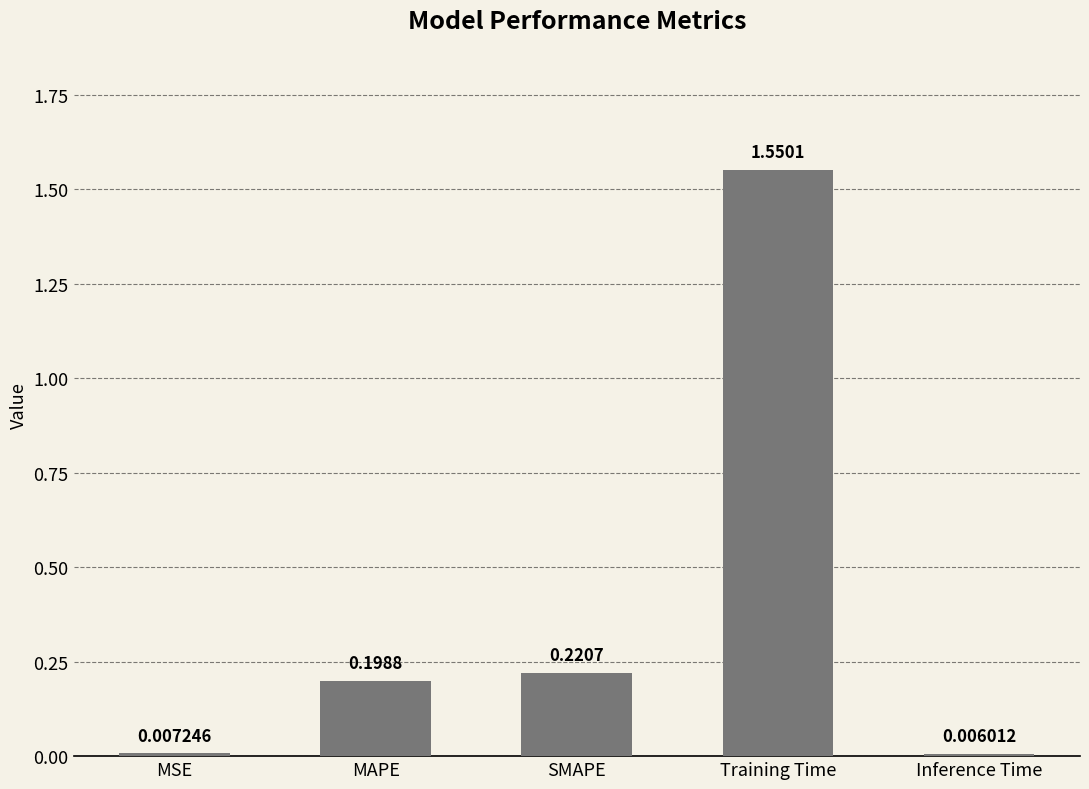

Which category has the highest value across all series?

Training Time